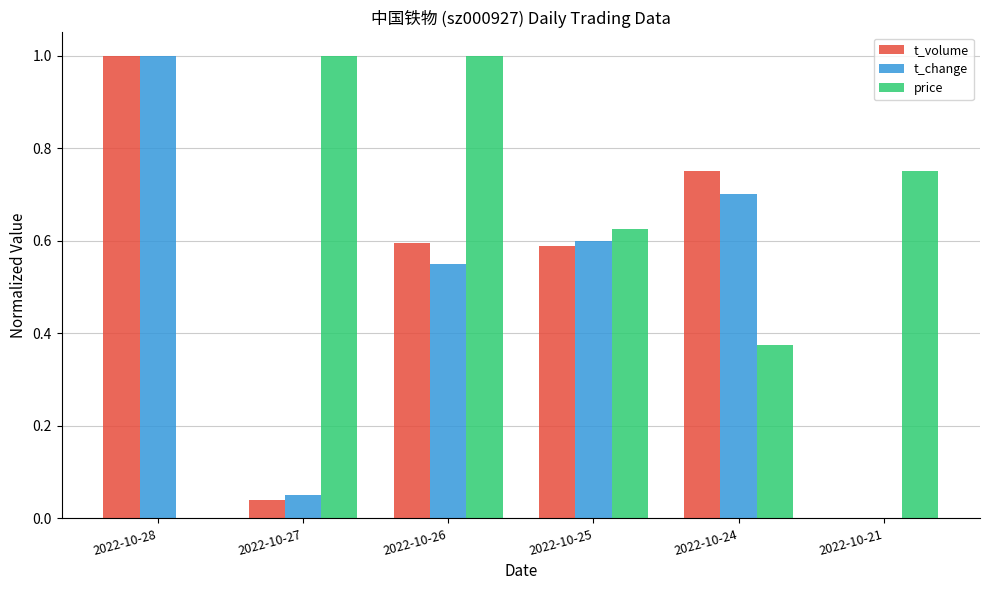

The value of t_change at 2022-10-21 is -0.6. True or false?

False